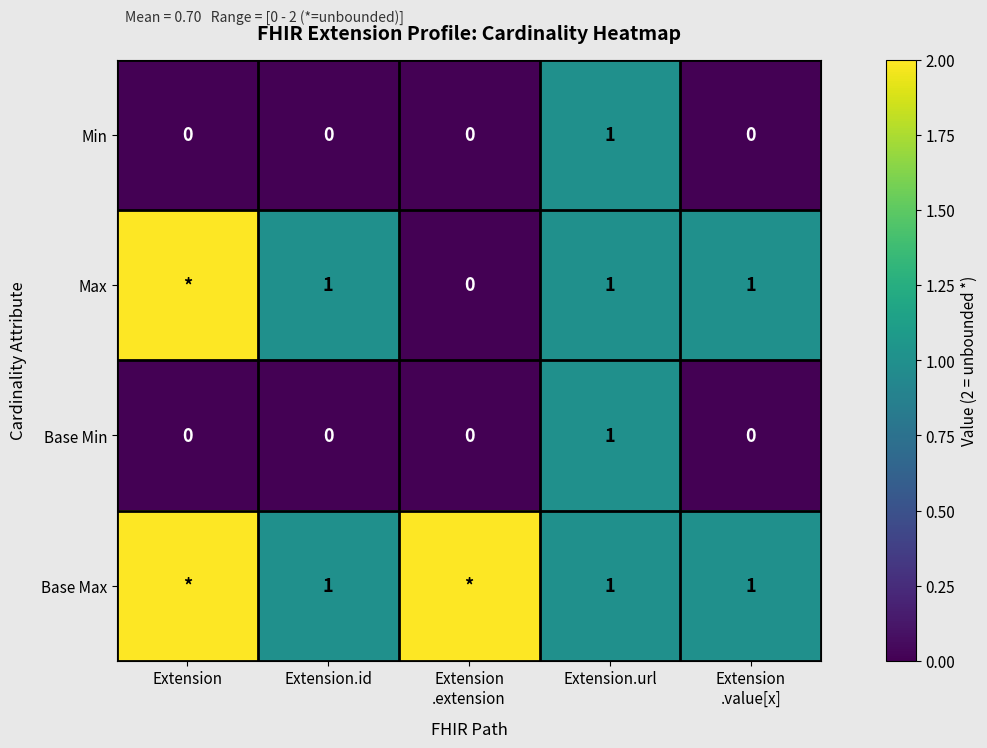

The value of Base Min at Extension.url is 1. True or false?

True